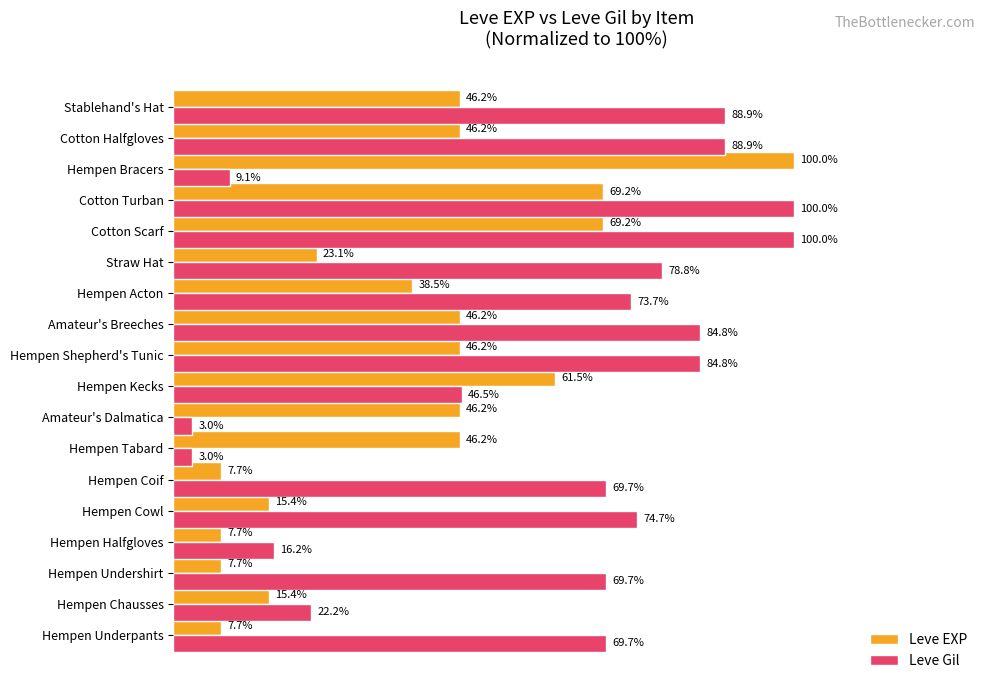

At which label is Leve Gil closest to 51?

Hempen Kecks